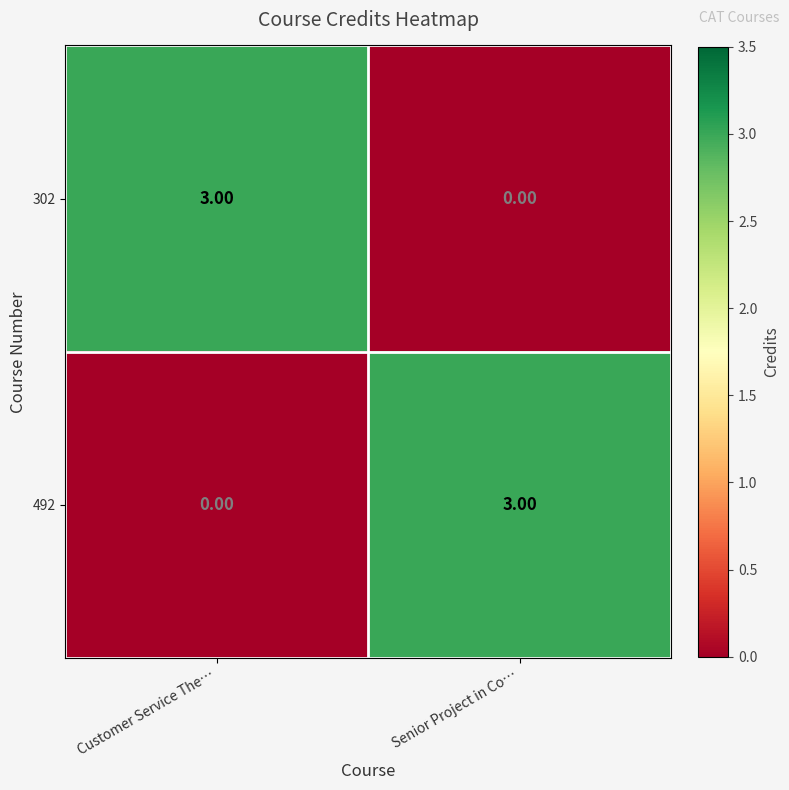

Rank the series at Customer Service The… from highest to lowest value.

302, 492